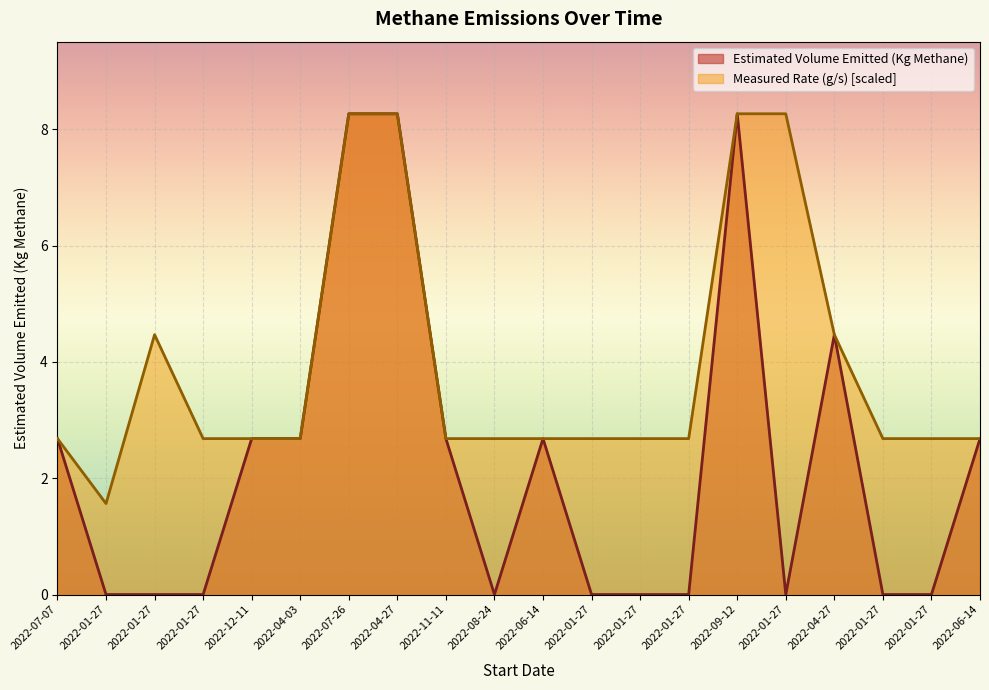

Reading left to right, extract all data points from this chart.

Estimated Volume Emitted (Kg Methane): 2.7	0.0	0.0	0.0	2.7	2.7	8.3	8.3	2.7	0.0	2.7	0.0	0.0	0.0	8.3	0.0	4.5	0.0	0.0	2.7
Measured Rate (g/s): 2.7	1.6	4.5	2.7	2.7	2.7	8.3	8.3	2.7	2.7	2.7	2.7	2.7	2.7	8.3	8.3	4.5	2.7	2.7	2.7